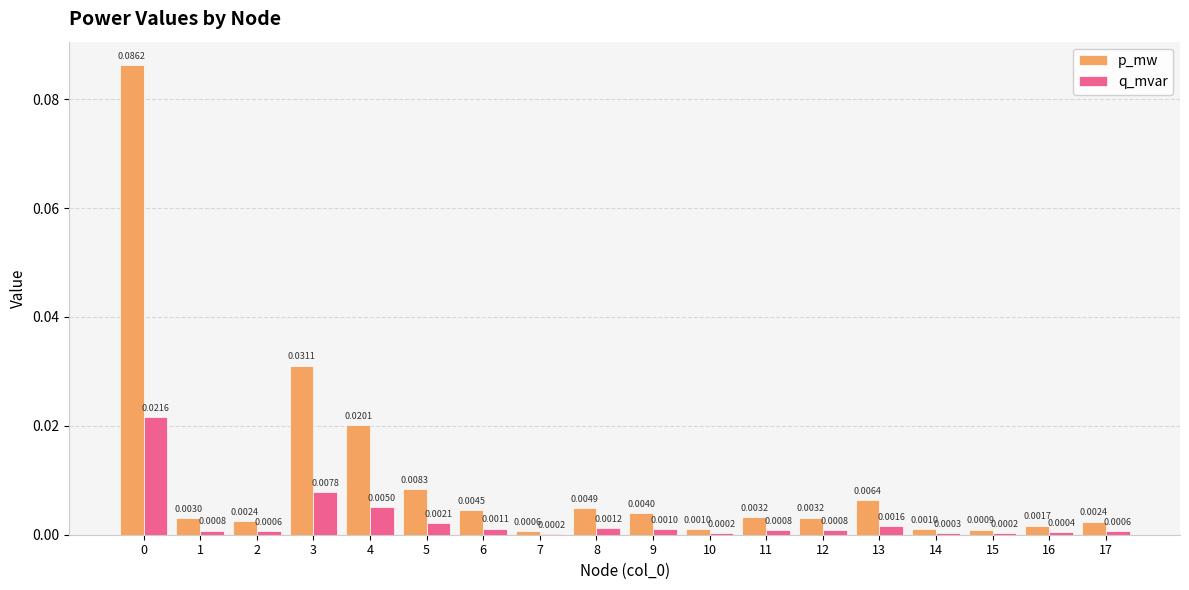

Which series has the largest total across all categories?

p_mw